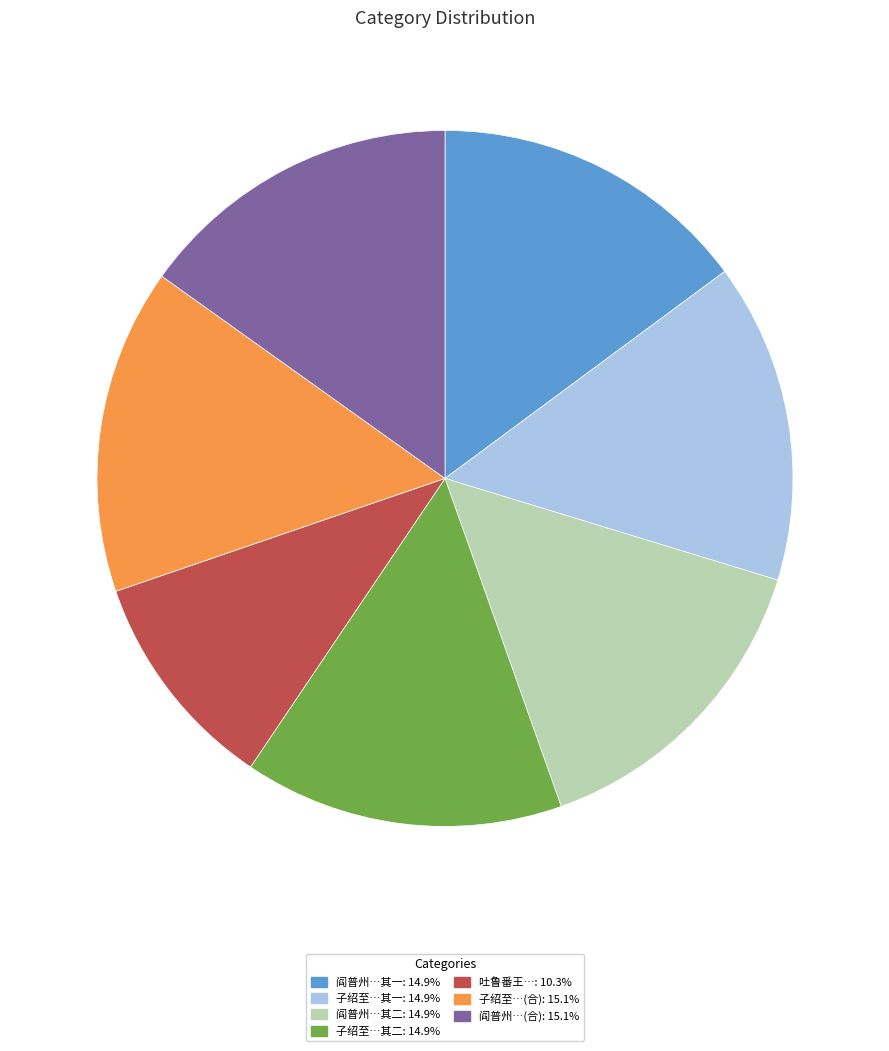

Is there any slice that represents more than half of the pie?

No